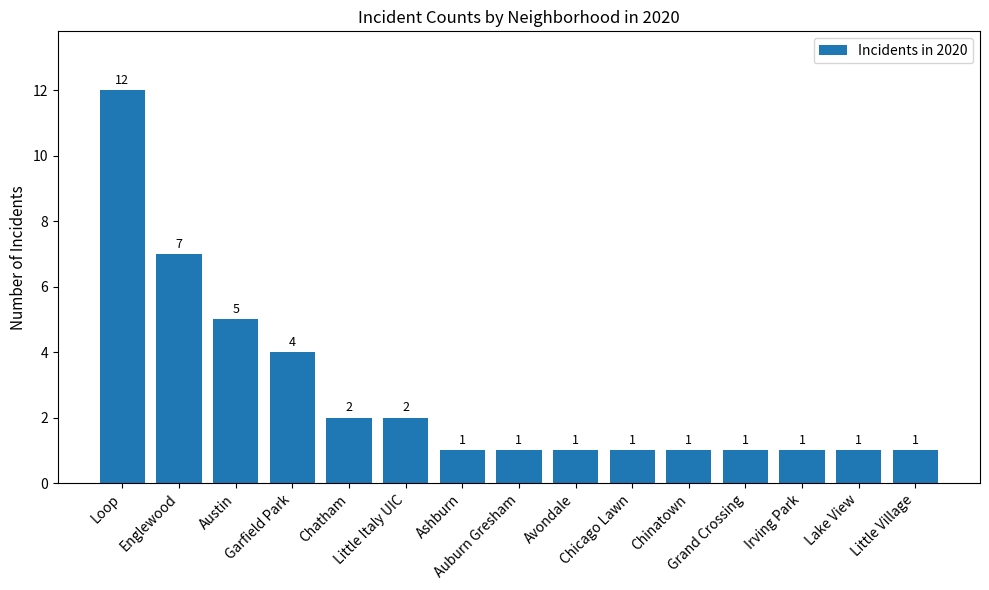

What is the sum of the values at Lake View and Chicago Lawn?

2